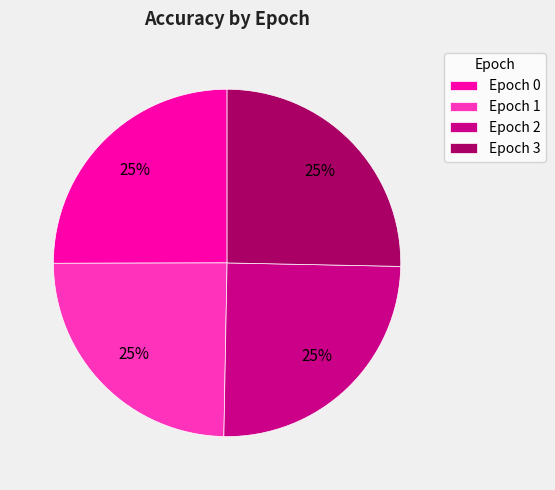

To the nearest percent, what portion does Epoch 2 represent?

25%